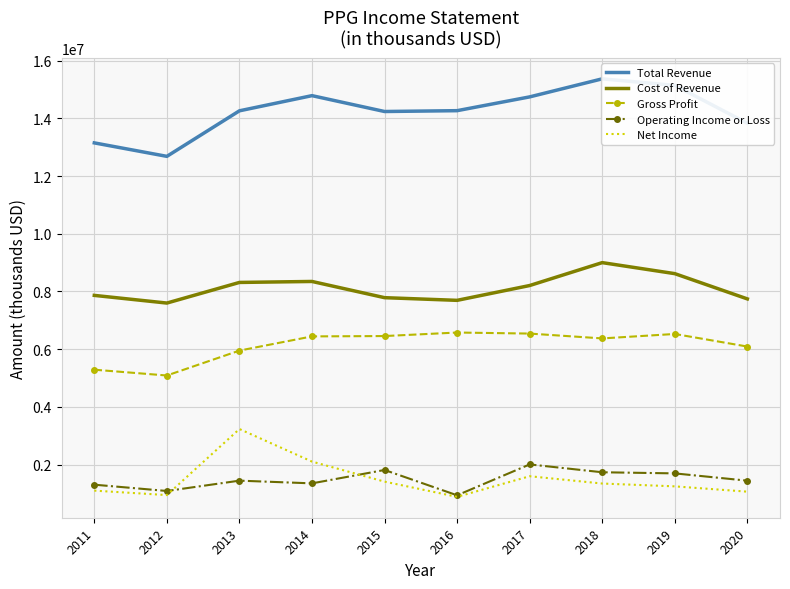

Where do Net Income and Operating Income or Loss first cross each other?

2012 and 2013